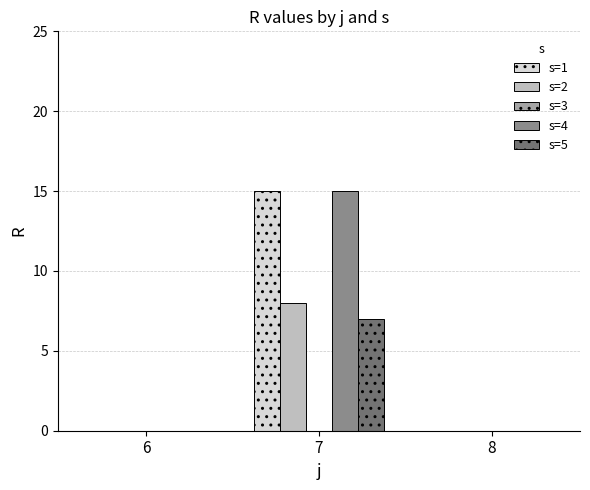

Reading left to right, transcribe all the data shown in this chart.

s=1: 0	15	0
s=2: 0	8	0
s=4: 0	15	0
s=5: 0	7	0